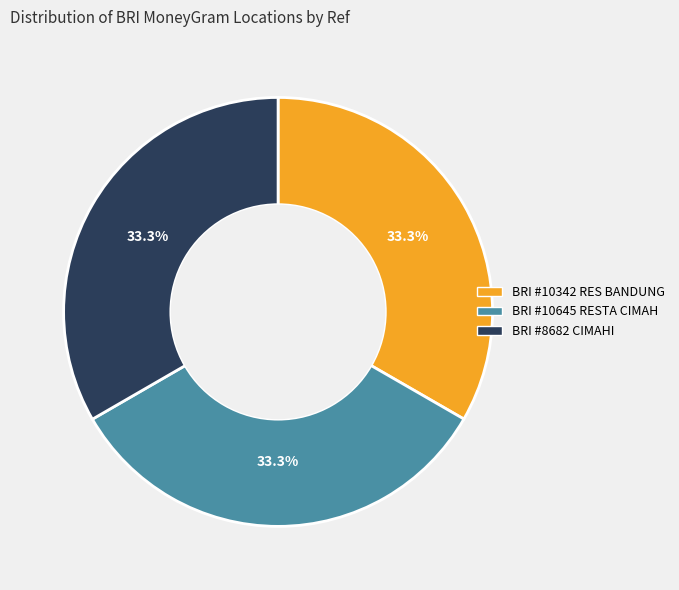

Is there any slice that represents more than half of the pie?

No